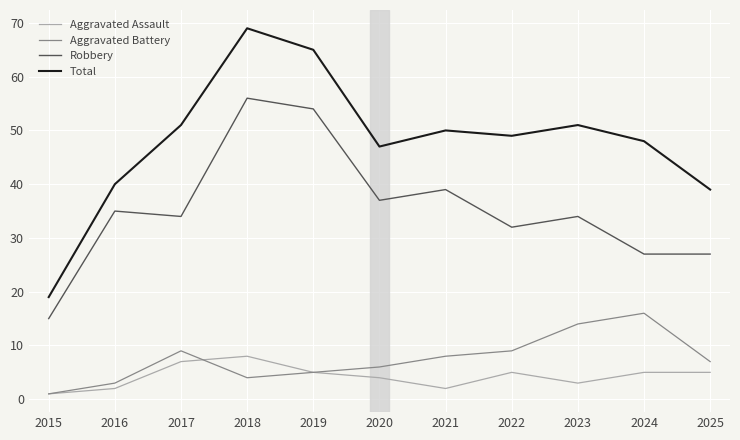

Is it true that Robbery equals 27 at 2025?

True